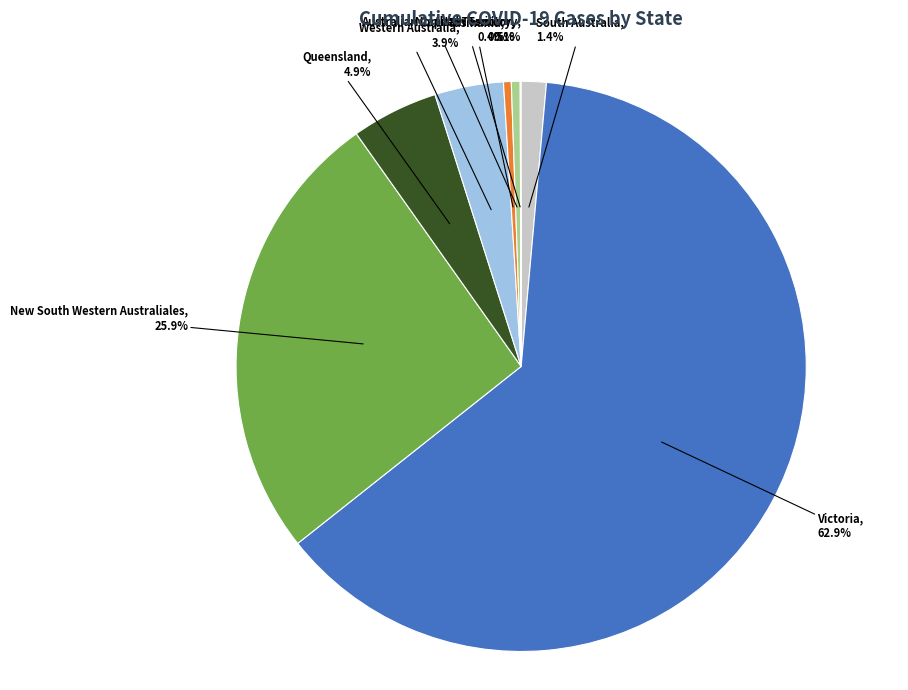

Does any single category account for the majority?

Yes